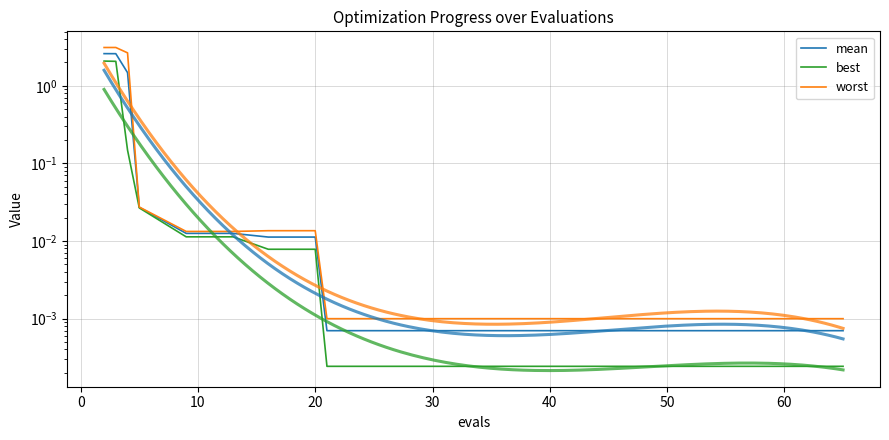

Is it true that best equals 0.0 at 50?

False